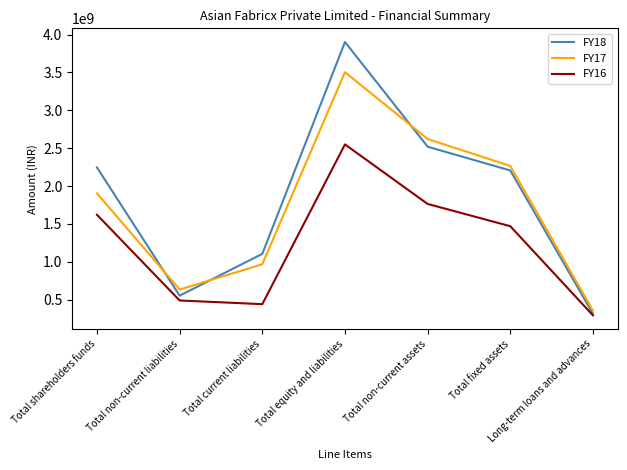

Where does the FY16 series first go above 1469628268?

Total shareholders funds